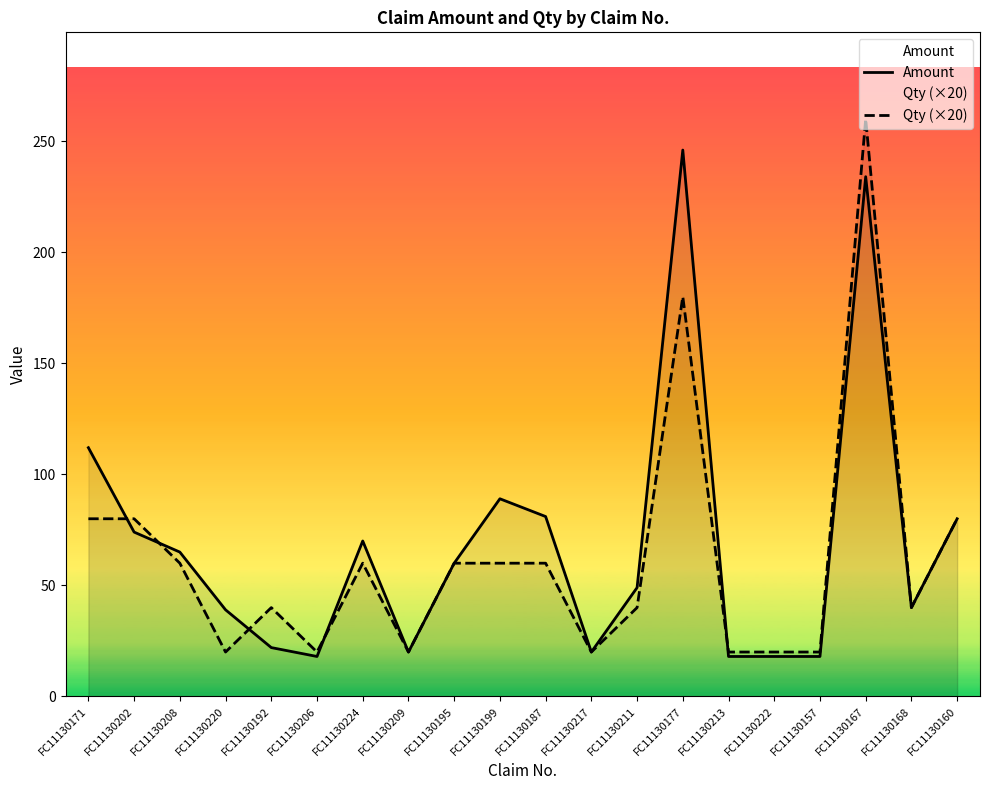

The Amount series shows 27 at FC11130160. True or false?

False